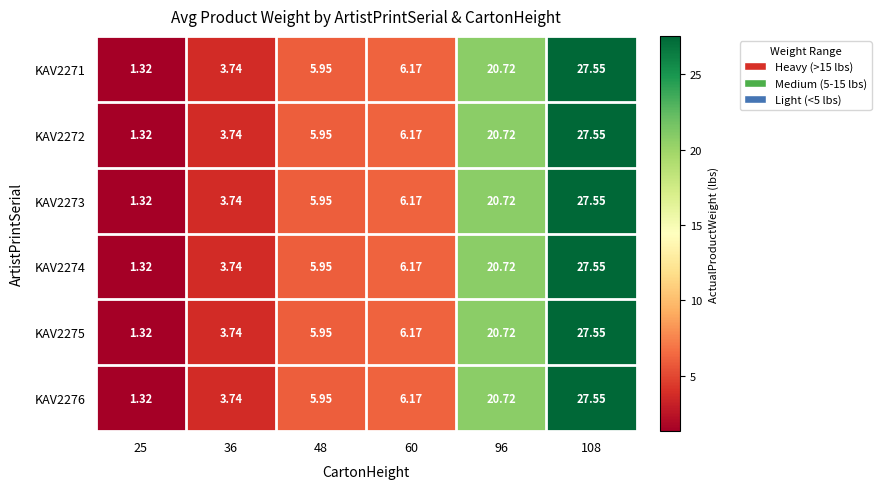

Is the value of KAV2274 at 36 greater than the value of KAV2275 at 60?

No